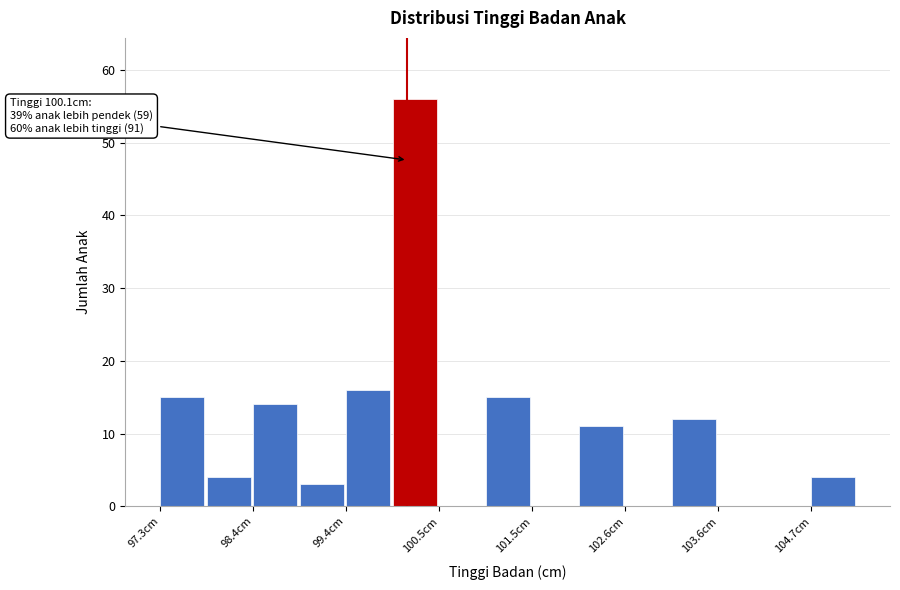

Read against the x-axis, roughly where is the centre of the tallest bar?

100.2